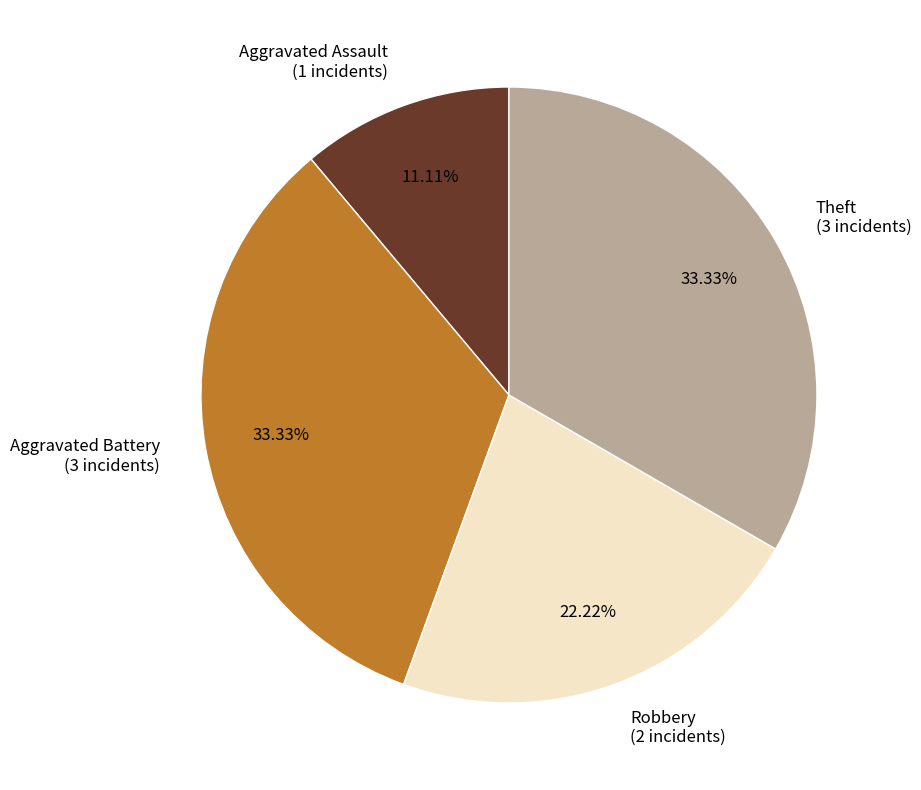

Is the sum of Aggravated Assault (1 incidents) and Robbery (2 incidents) greater than half?

No